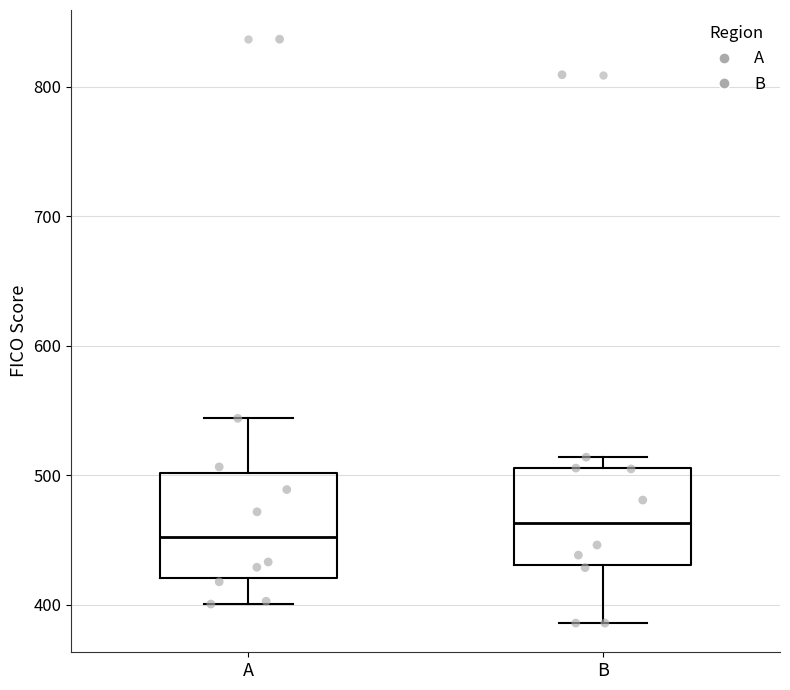

Reading left to right, read every box against the y-axis: the position of its median line, the range the box covers, and the ends of its whiskers. The values are not printed on the chart, so give them approximately, as read against the axis.

A: median 450, box 420 to 500, whiskers 400 to 540
B: median 460, box 430 to 510, whiskers 390 to 510 (just above the box's upper edge)